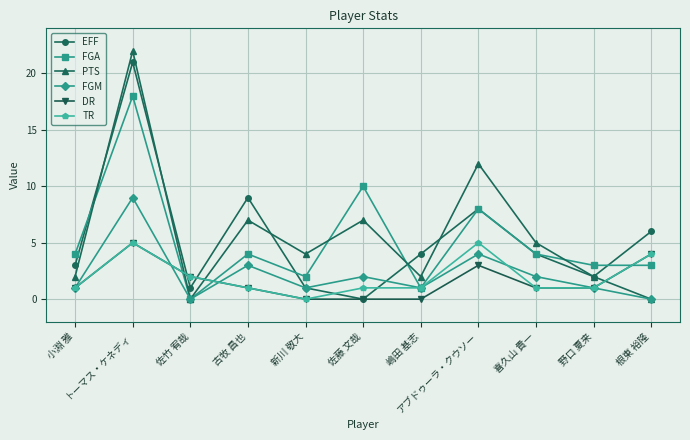

Reading left to right, extract all data points from this chart.

EFF: 3	21	1	9	1	0	4	8	4	2	6
FGA: 4	18	0	4	2	10	1	8	4	3	3
PTS: 2	22	0	7	4	7	2	12	5	2	0
FGM: 1	9	0	3	1	2	1	4	2	1	0
DR: 1	5	2	1	0	0	0	3	1	1	4
TR: 1	5	2	1	0	1	1	5	1	1	4